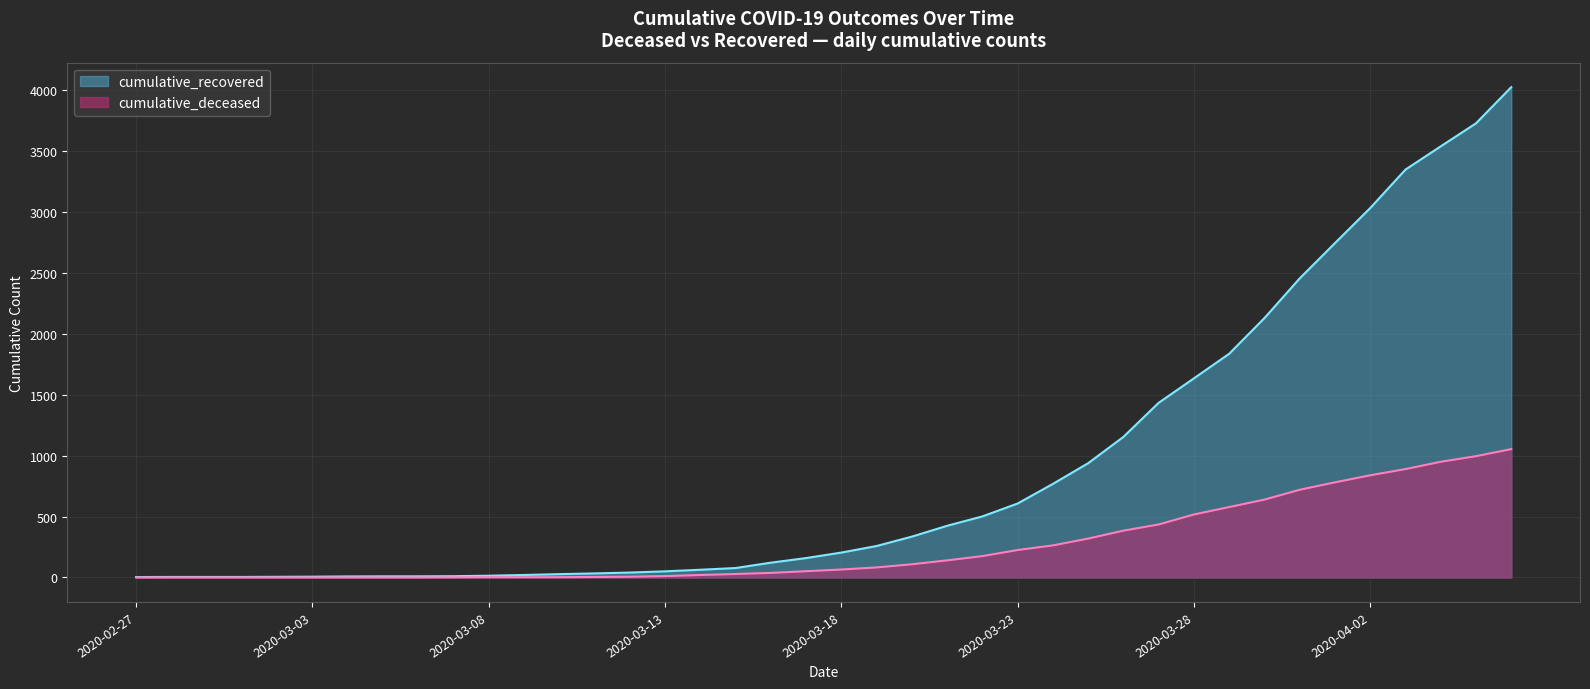

What are all the series names shown in the legend?

cumulative_recovered, cumulative_deceased